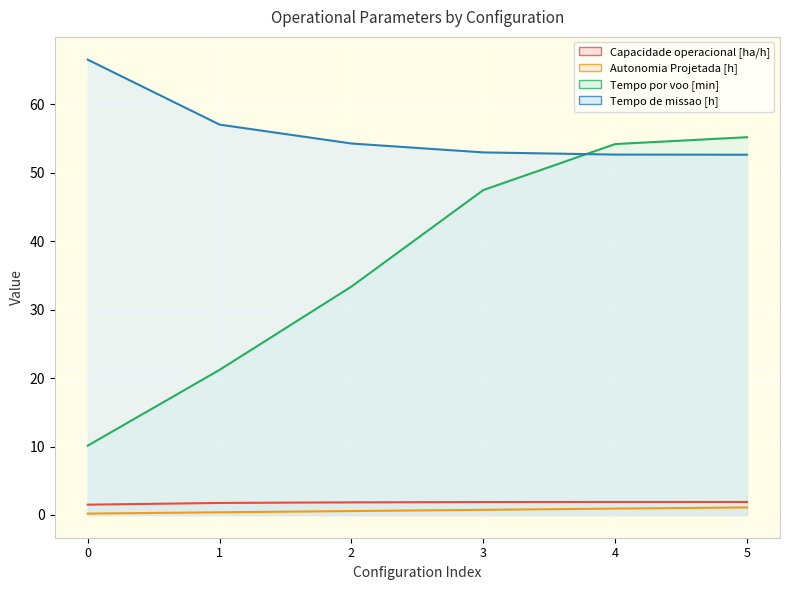

What is the value of the Capacidade operacional [ha/h] point at the 5th from the left?

1.9